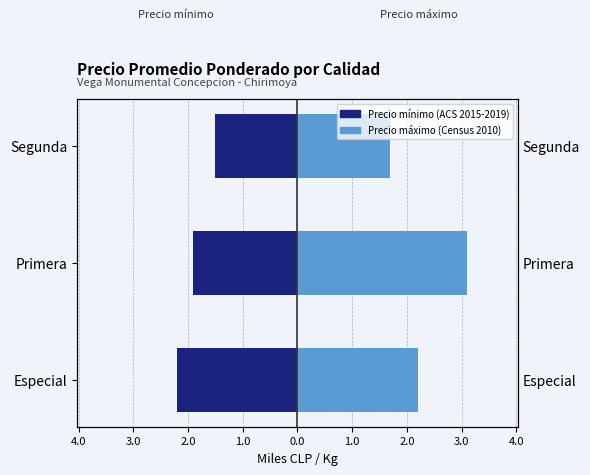

At how many categories does at least one series exceed -1?

3